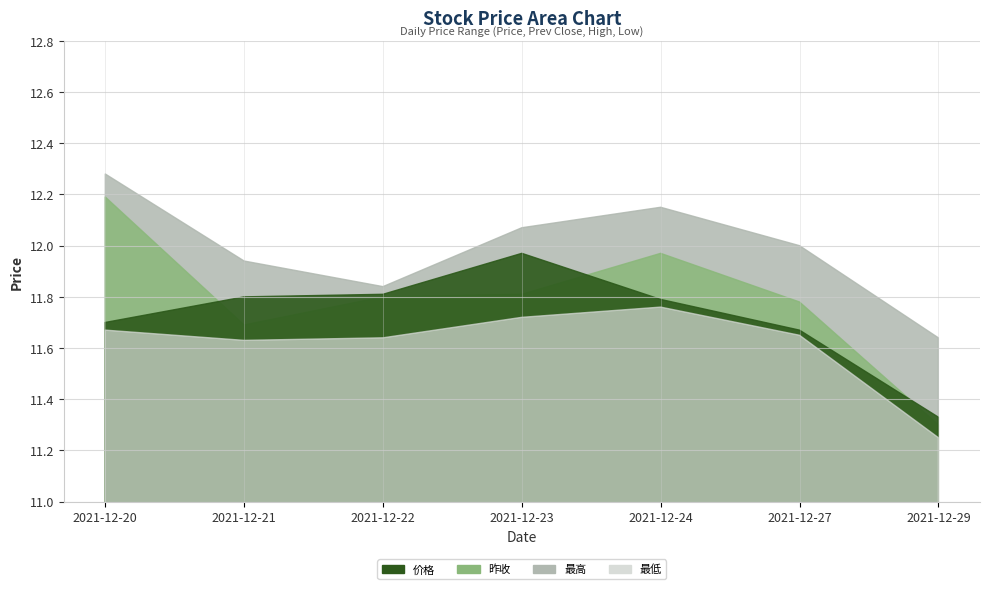

What are all the series names shown in the legend?

价格, 昨收, 最高, 最低